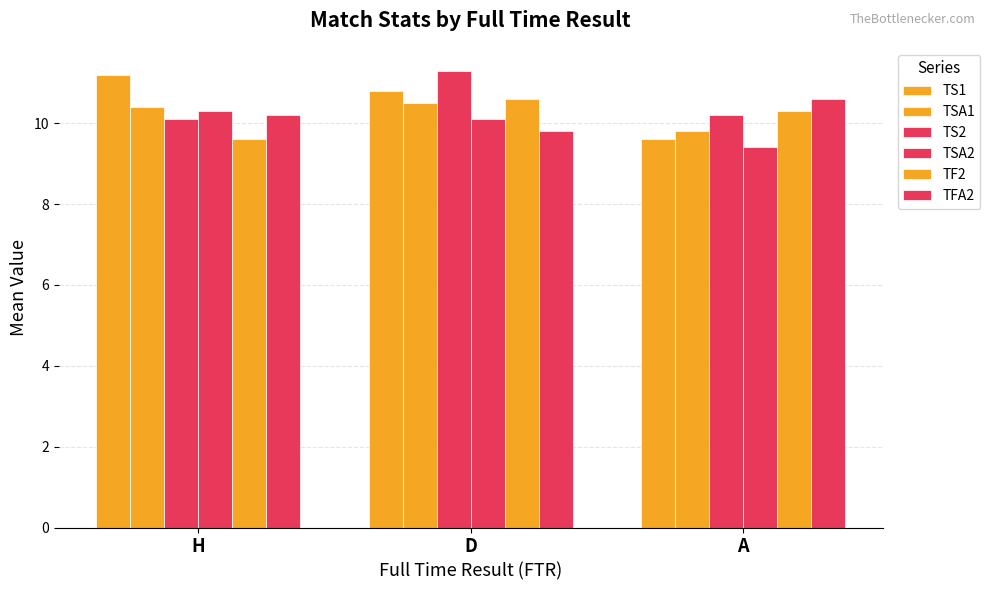

How many bars are there in total?

18